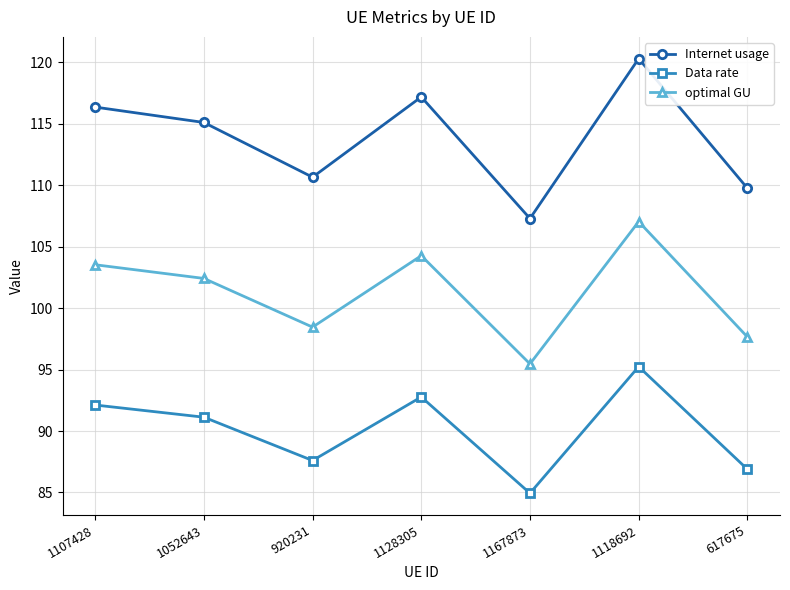

Which series has the widest spread of values?

Internet usage